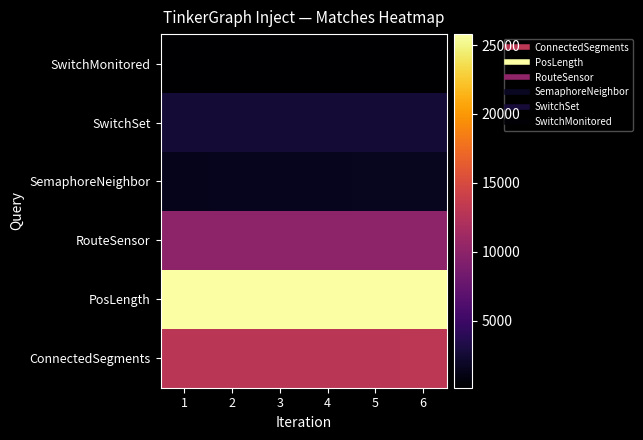

How many series are shown in this chart?

6